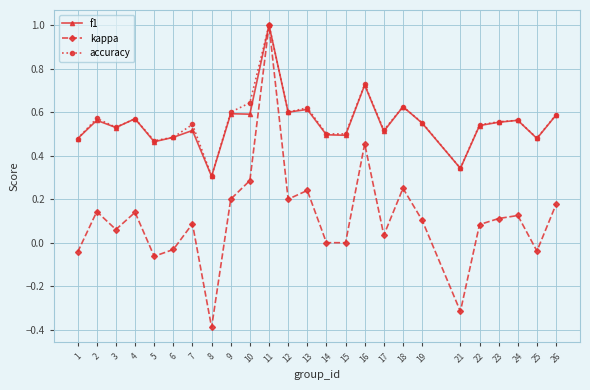

Does the chart display data point markers on the line(s)?

Yes